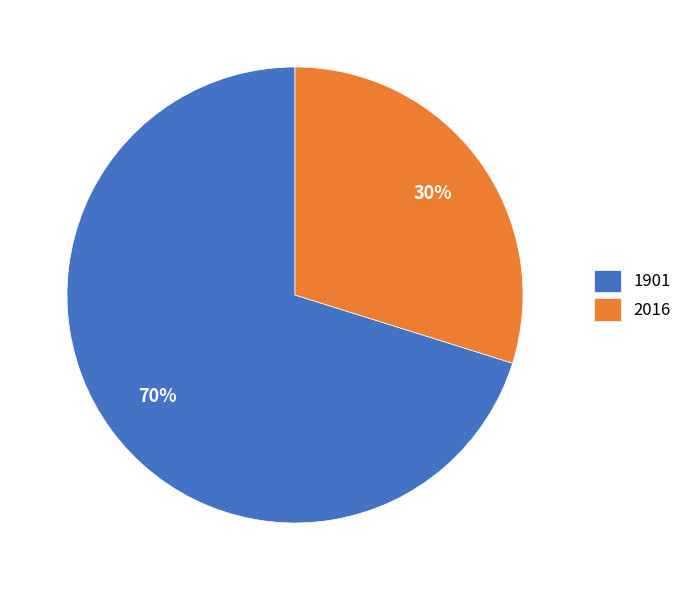

Rank the categories by value from lowest to highest.

2016, 1901